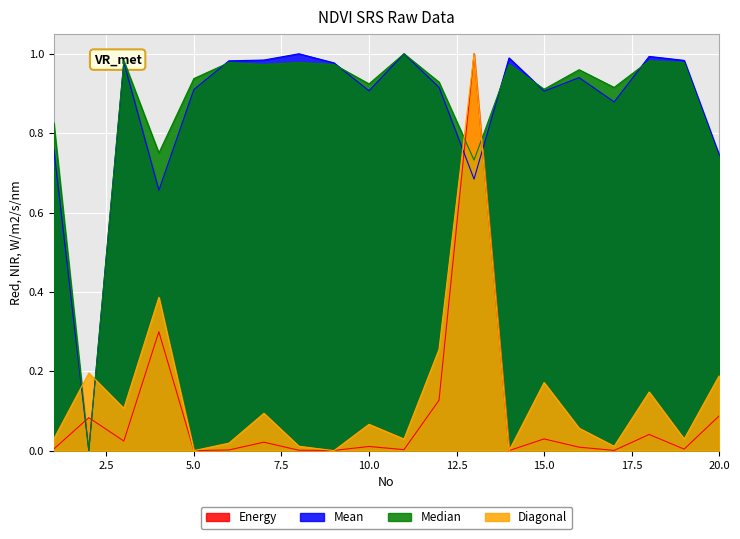

What is the approximate value of Mean at 16?

0.9